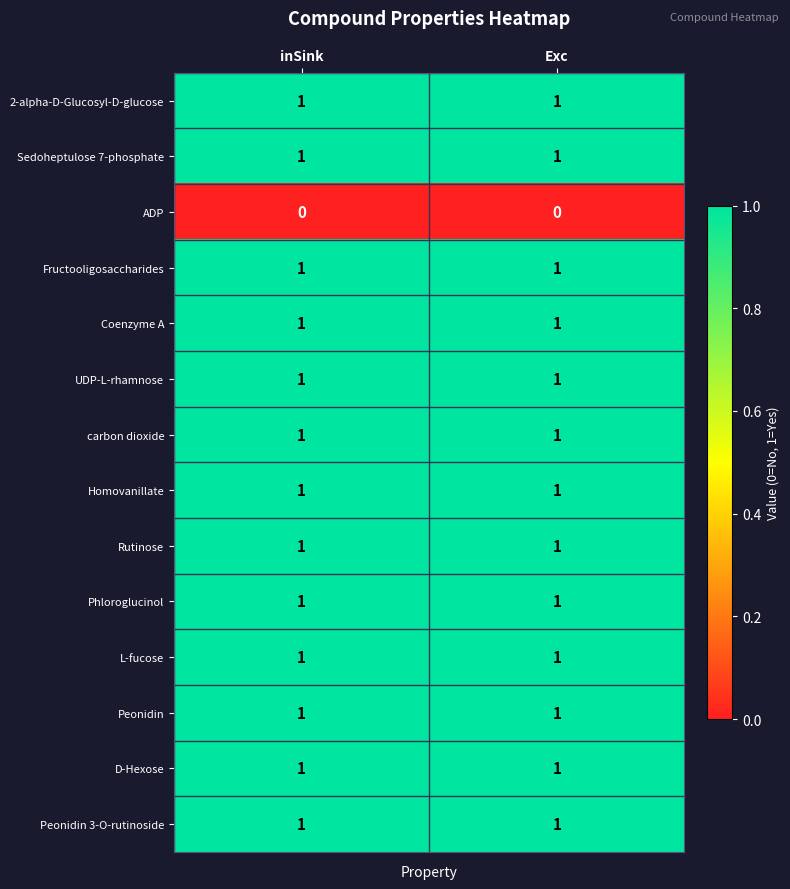

Reading left to right, extract all data points from this chart.

2-alpha-D-Glucosyl-D-glucose: 1	1
Sedoheptulose 7-phosphate: 1	1
ADP: 0	0
Fructooligosaccharides: 1	1
Coenzyme A: 1	1
UDP-L-rhamnose: 1	1
carbon dioxide: 1	1
Homovanillate: 1	1
Rutinose: 1	1
Phloroglucinol: 1	1
L-fucose: 1	1
Peonidin: 1	1
D-Hexose: 1	1
Peonidin 3-O-rutinoside: 1	1